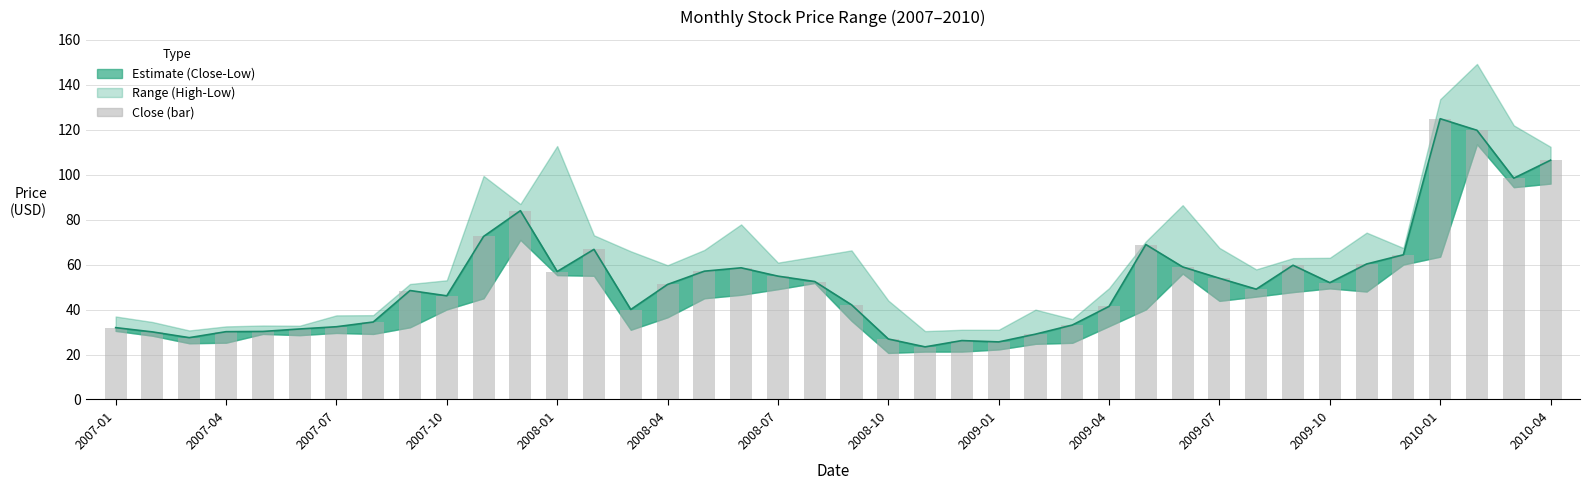

What is the sum of all Close Line values?

2100.9